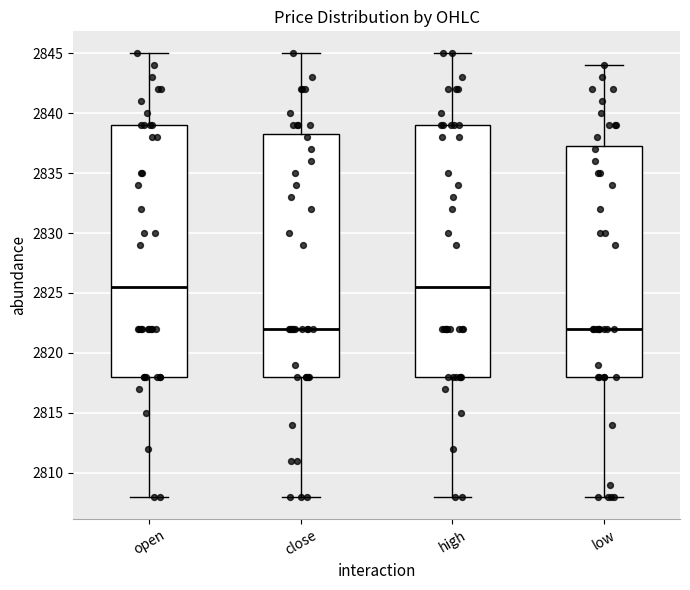

Where is the lower edge of the box for close on the y-axis? The values are not printed on the chart, so give them approximately, as read against the axis.

2818.0